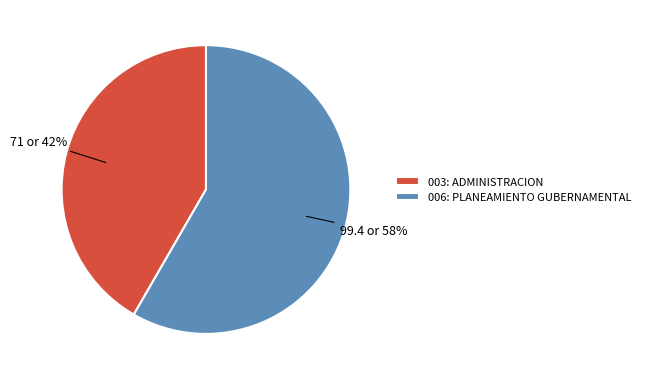

True or false: 006: PLANEAMIENTO GUBERNAMENTAL accounts for 46% of the total.

False